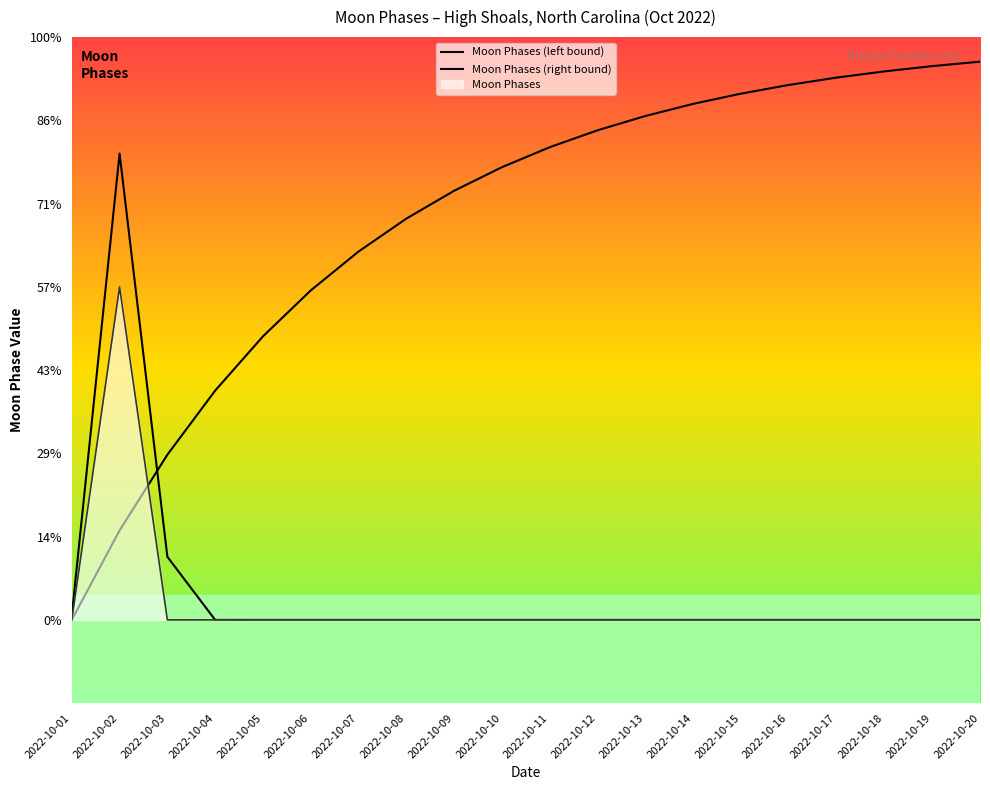

The chart shows a value of 0 at 2022-10-07. True or false?

True